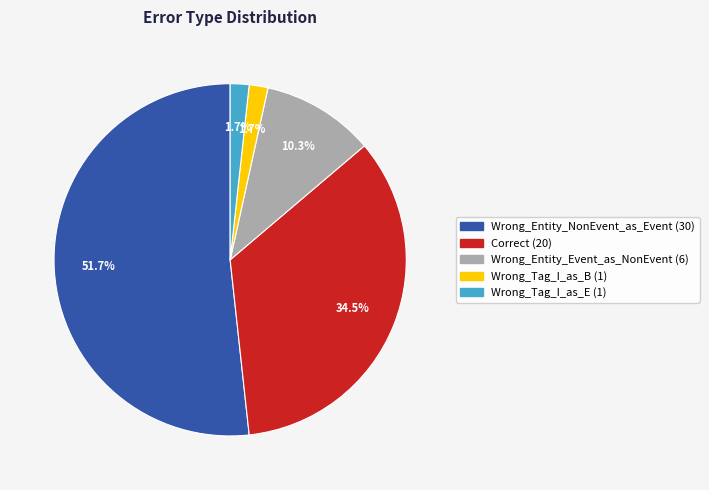

Is it true that Wrong_Entity_Event_as_NonEvent is 3% of the pie?

False